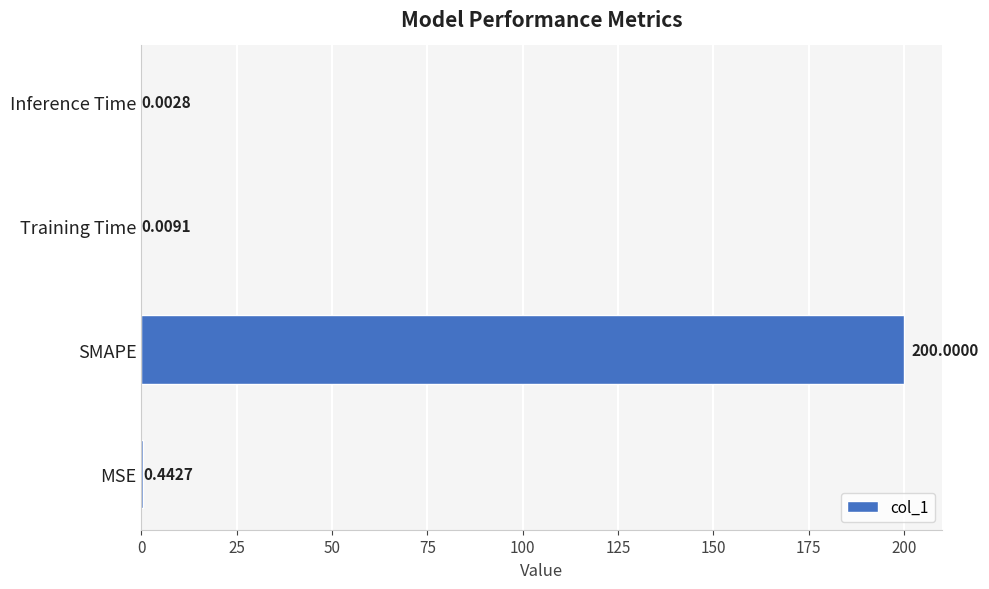

What is the sum of all values?

200.5